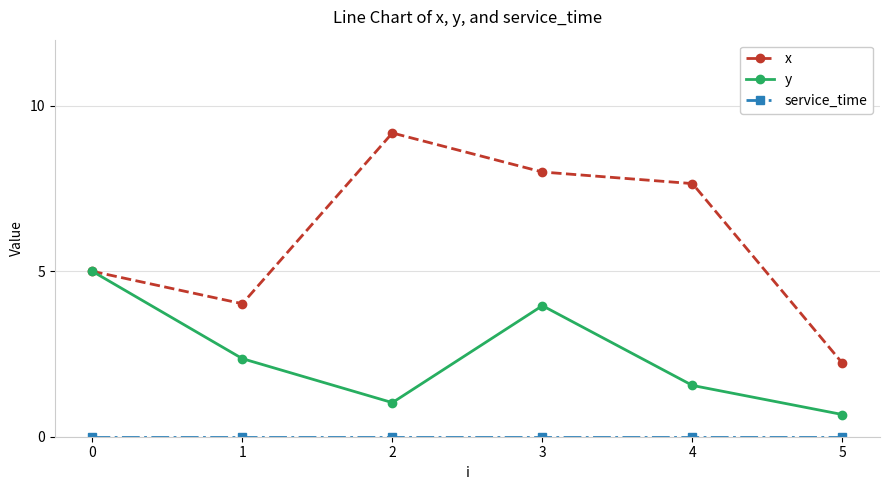

True or false: y has a value of 1.0 at 2.

True